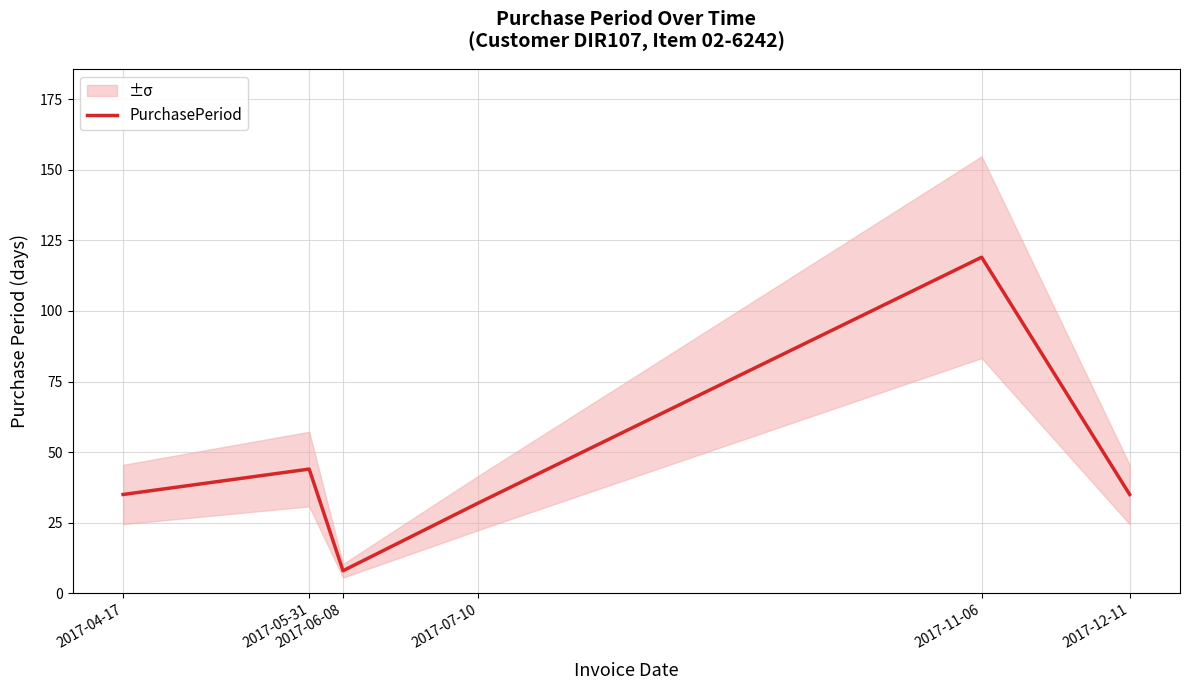

Is this an area chart (filled region under the line)?

No